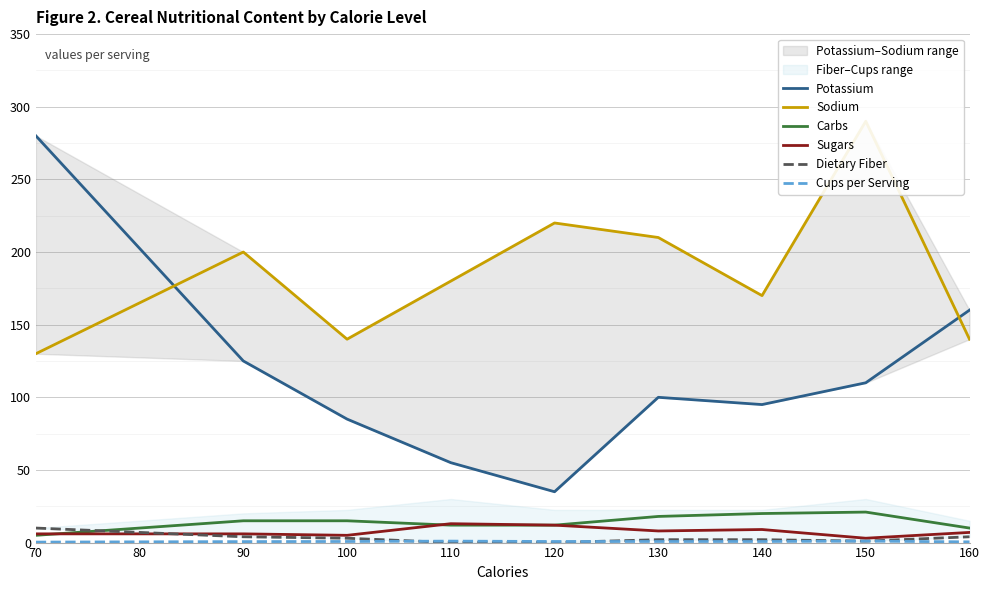

How many data points does each series have?

9